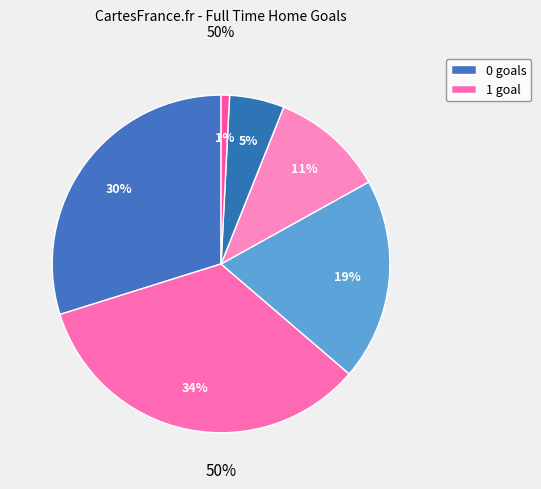

Rank the categories by value from highest to lowest.

1, 0, 2, 3, 4, 5